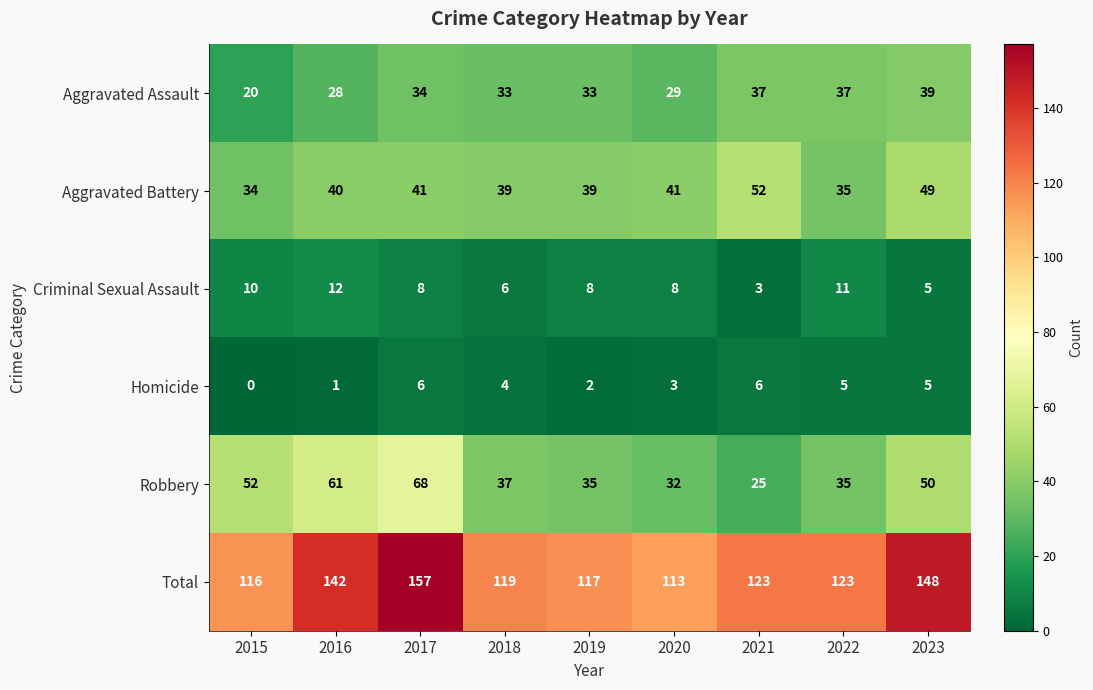

At which category does the chart reach its peak across all series?

2017